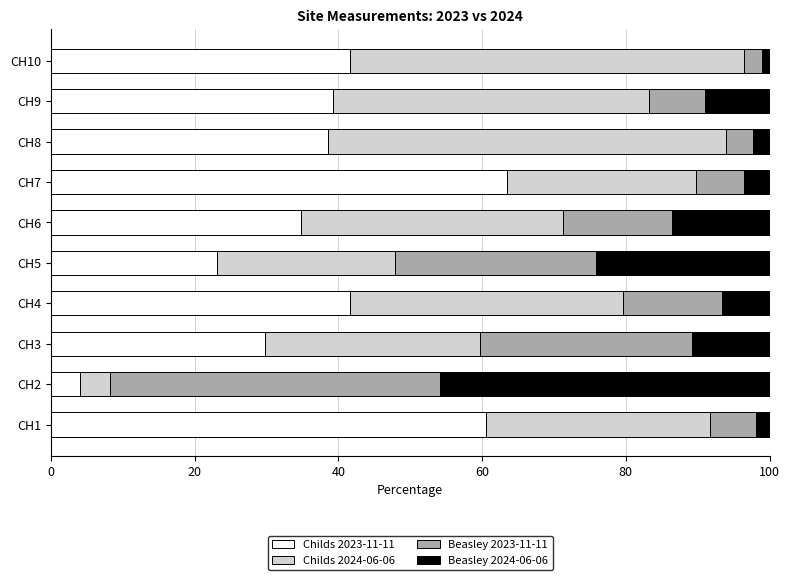

What are all the series names shown in the legend?

Childs 2023-11-11, Childs 2024-06-06, Beasley 2023-11-11, Beasley 2024-06-06